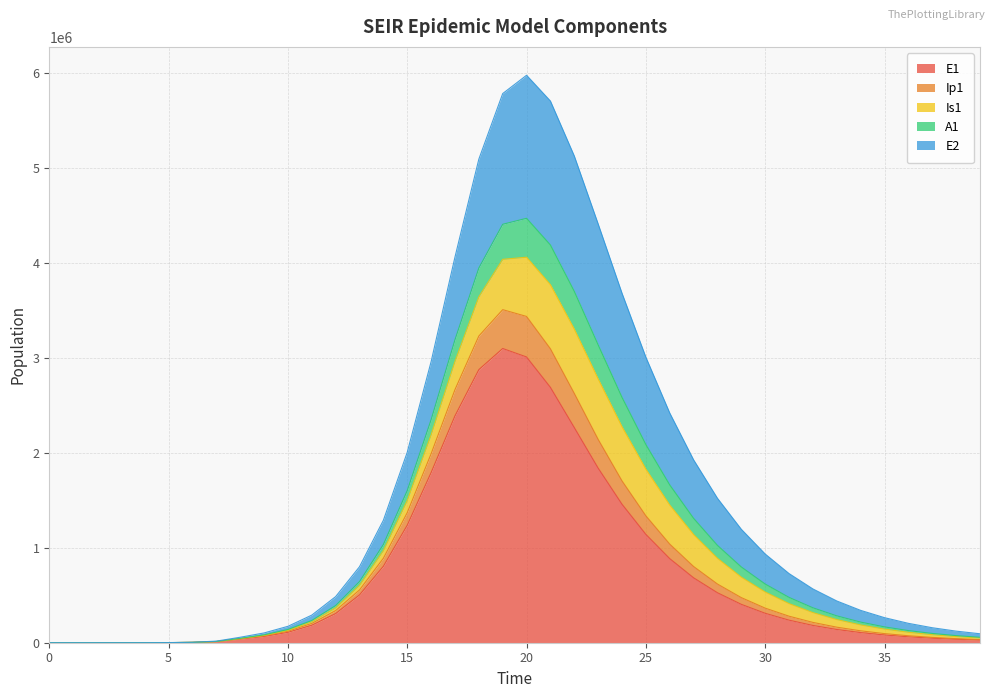

True or false: A1 and E2 intersect in this chart.

False